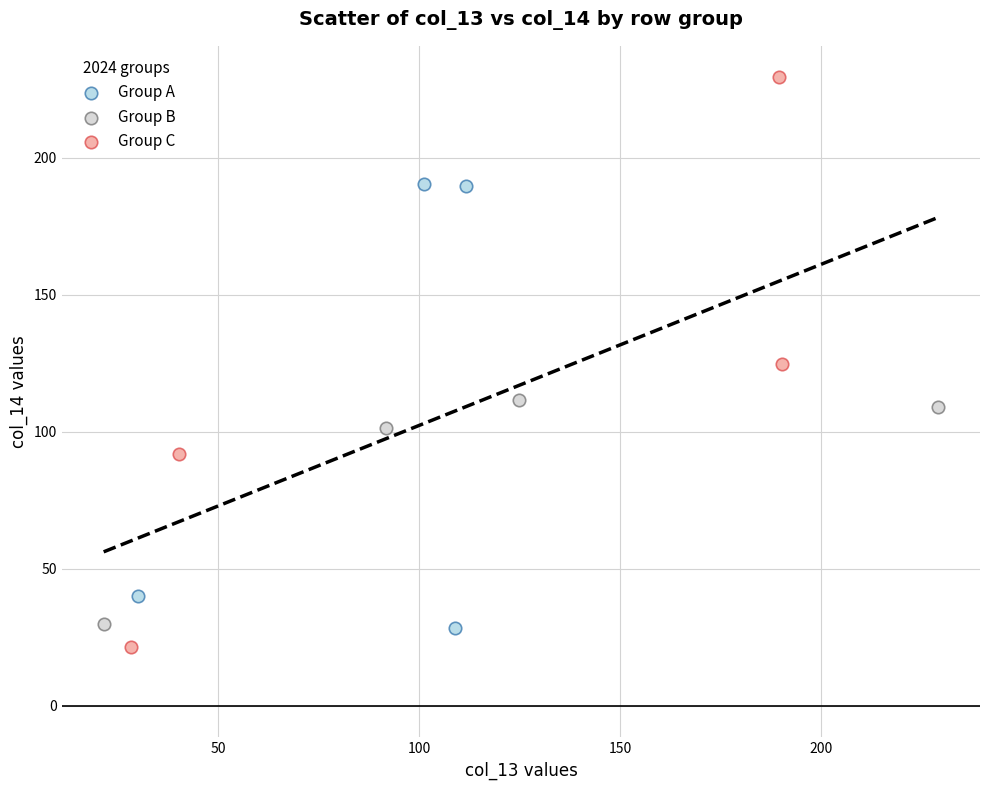

Which series has the widest spread of Y values?

Group C